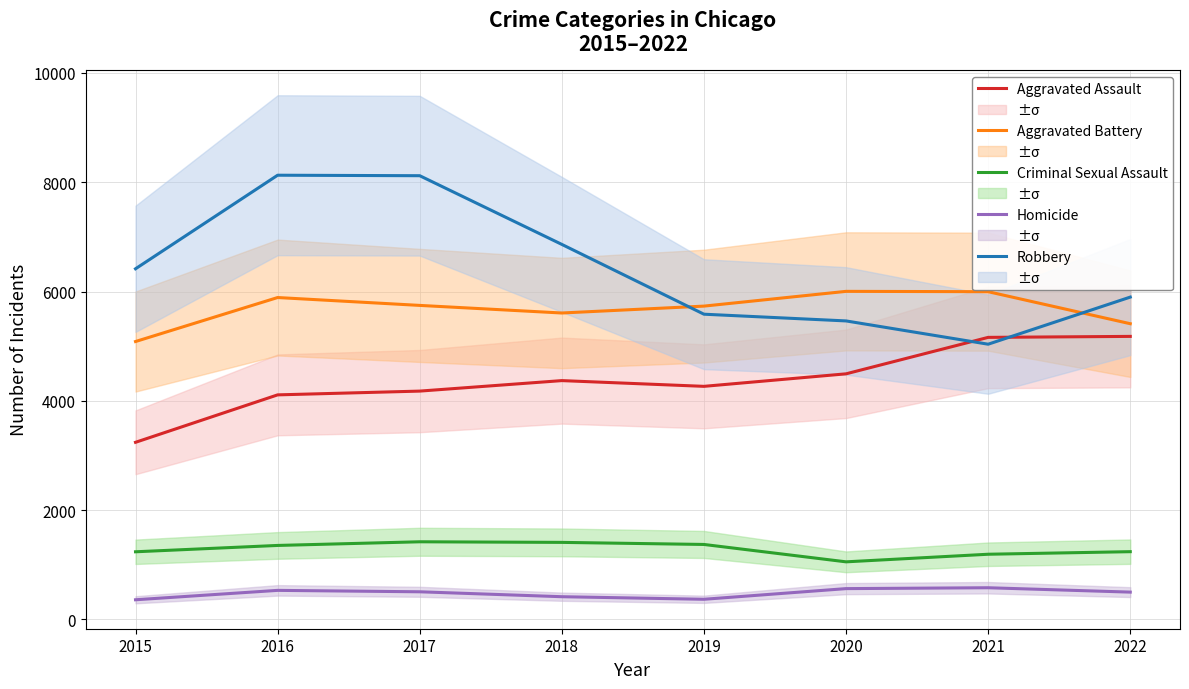

What is the difference between the maximum and minimum values in the Aggravated Battery series?

918